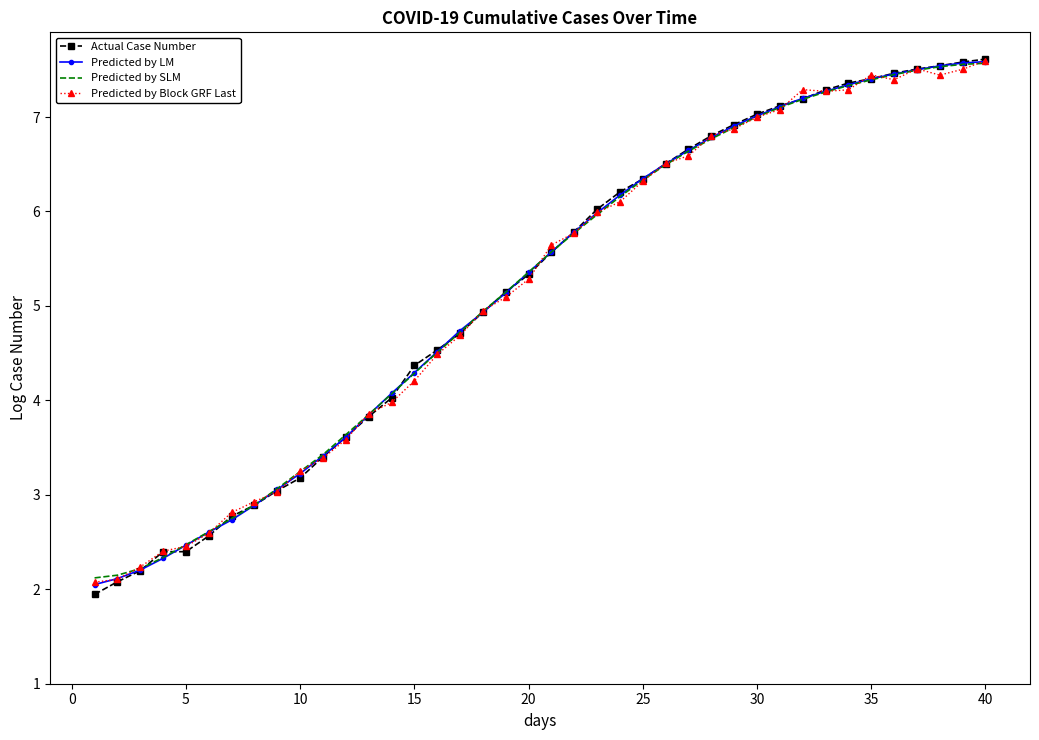

What is the minimum value shown in the chart?

1.9